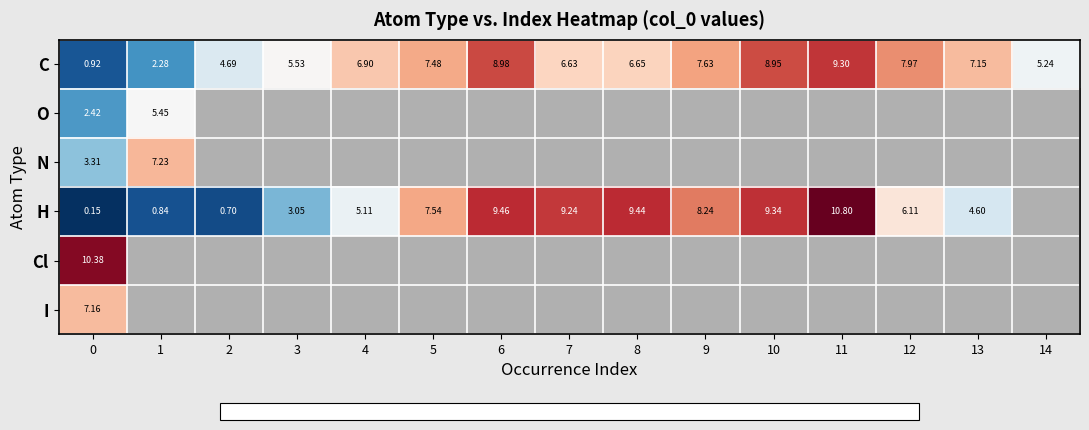

Which series changed the most between 11 and 14?

C